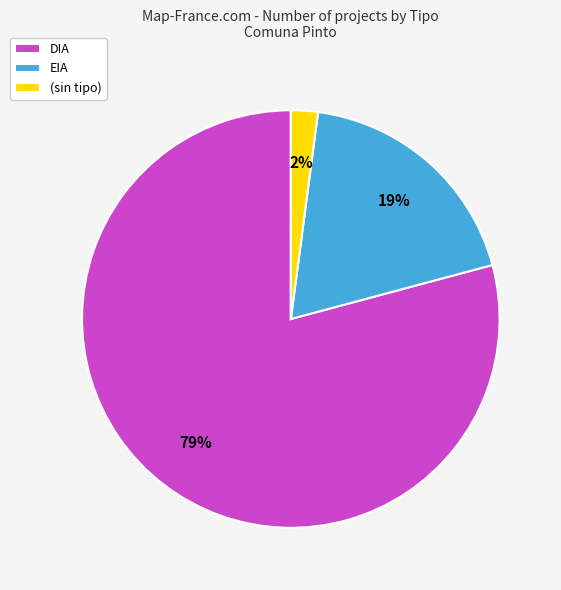

How many slices are in this pie chart?

3